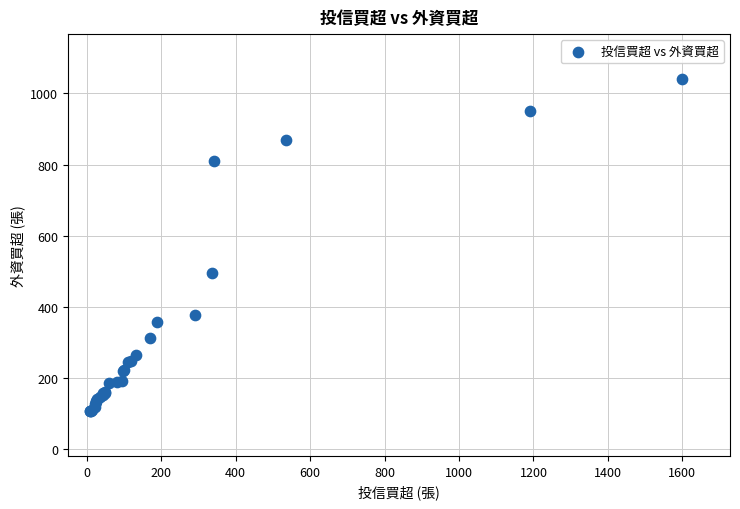

What Y value in the scatter plot is closest to 574?

494